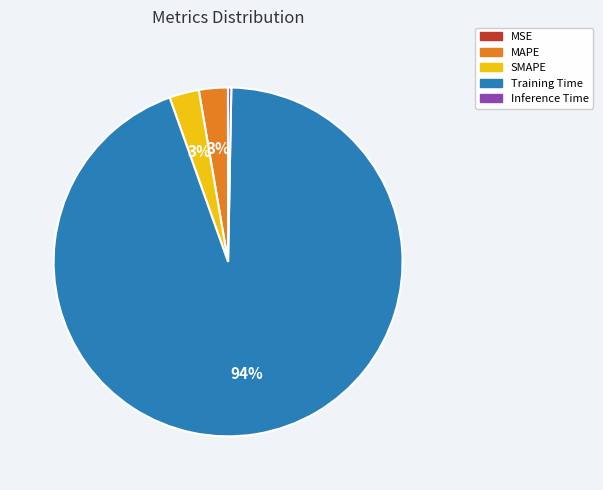

Which category has the biggest portion of the pie?

Training Time